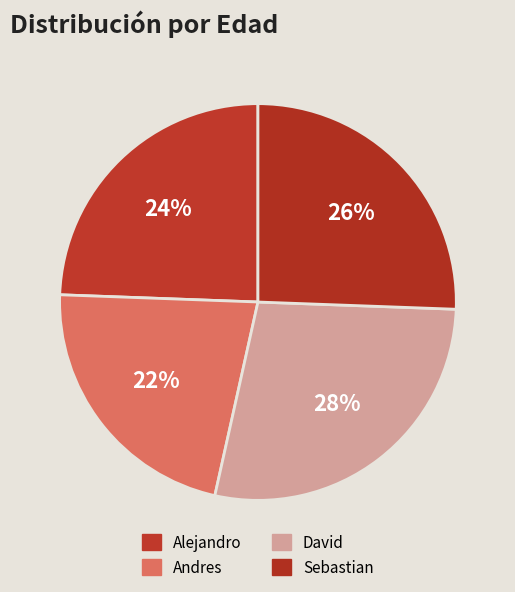

Count the number of slices in the pie.

4